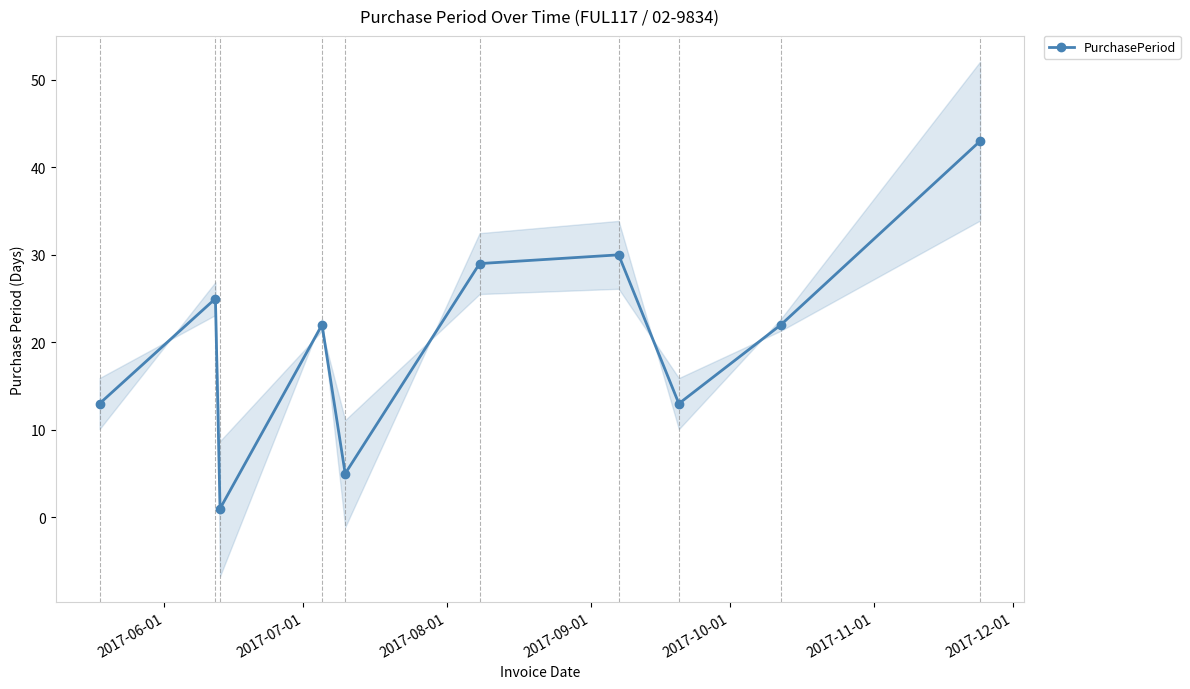

What is the value of the PurchasePeriod point at the 6th from the left?

29